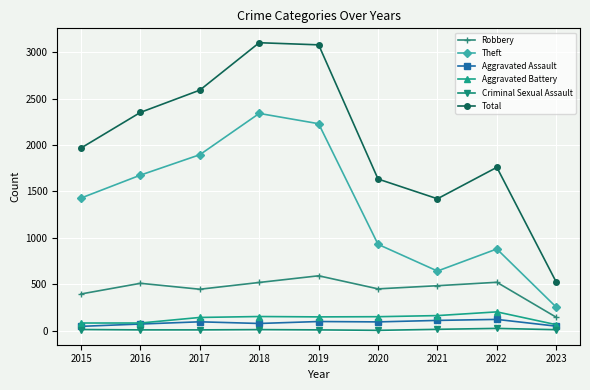

The value of Total at 2016 is 2352. True or false?

True